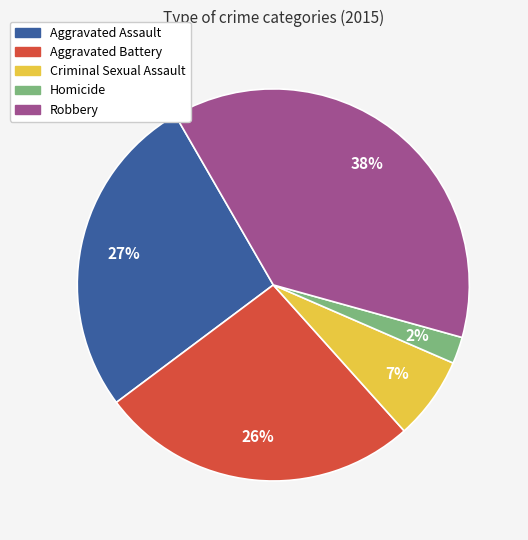

Combined, do Criminal Sexual Assault and Homicide account for over 50%?

No